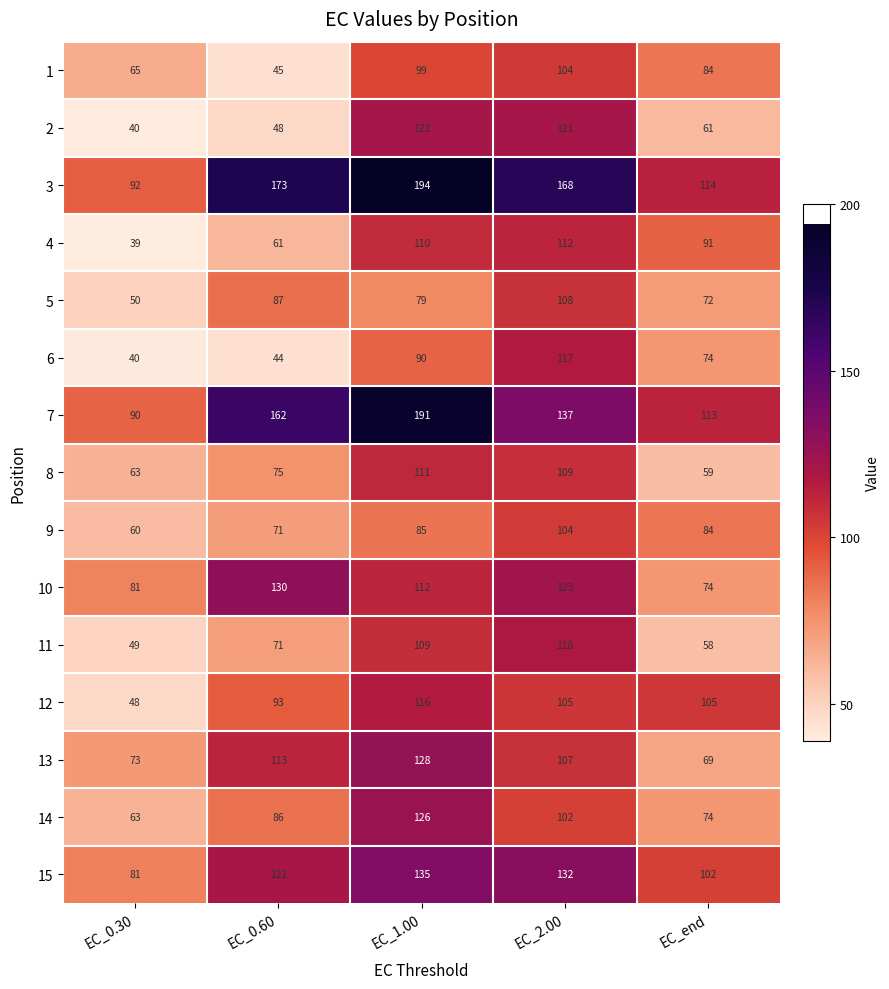

What is the average value of the 2 series?

78